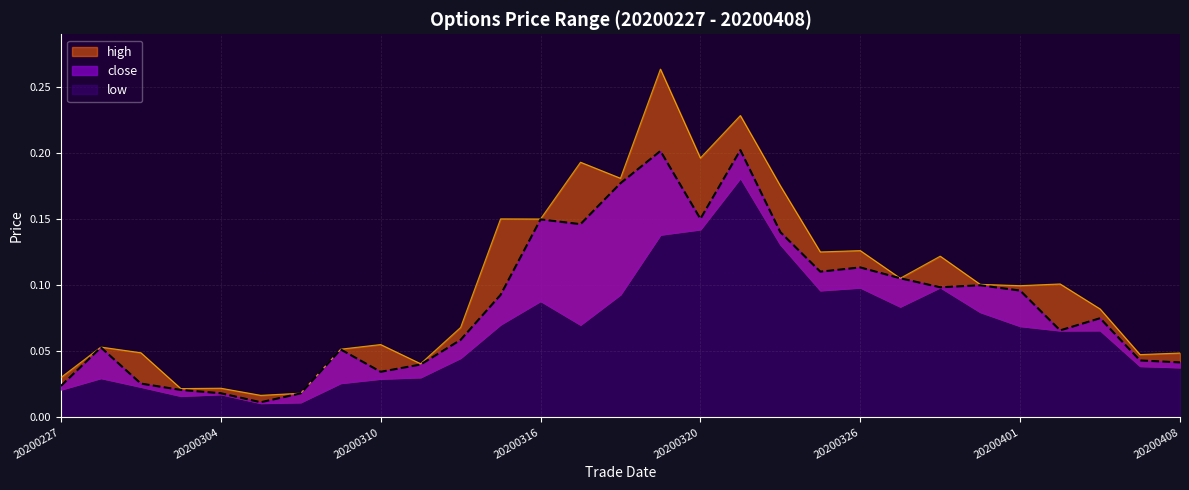

How many interior local peaks does the high series have?

10